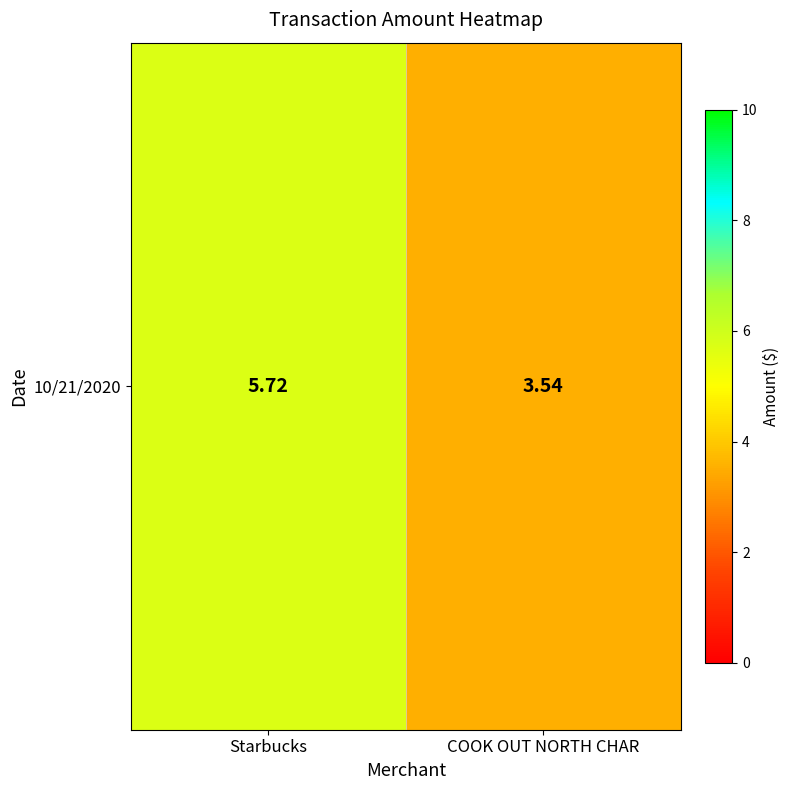

Reading right to left, extract all data points from this chart.

3.5	5.7